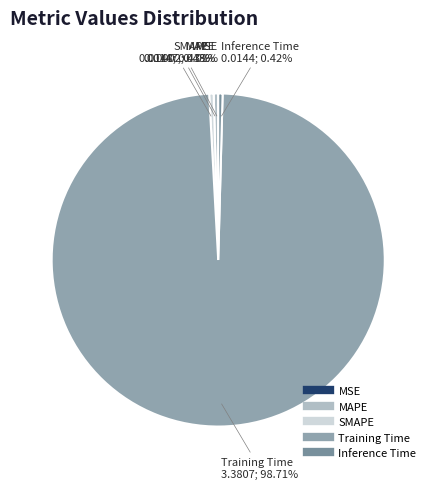

Is there any slice that represents more than half of the pie?

Yes